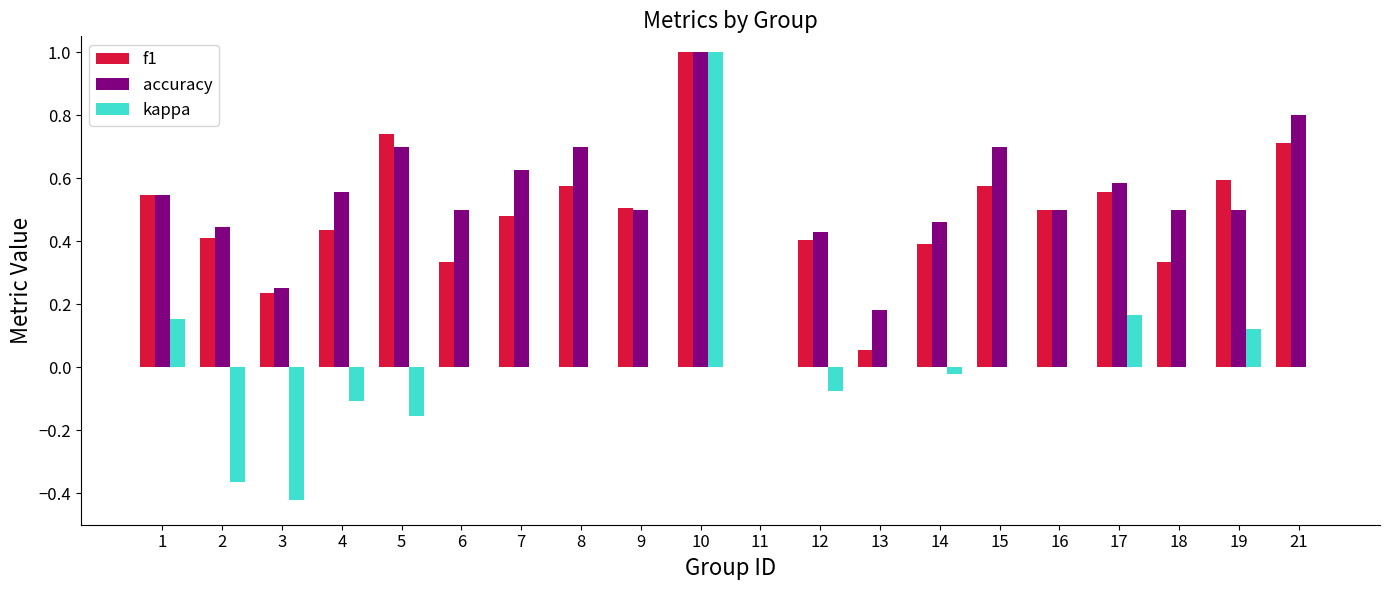

Which series changed the most between 5 and 17?

kappa